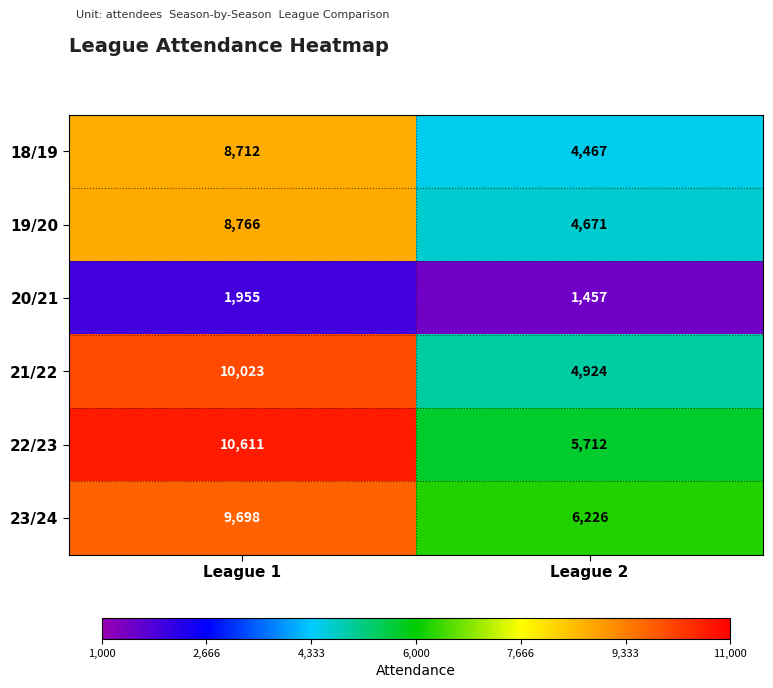

What value does the 18/19 series have at League 1?

8712